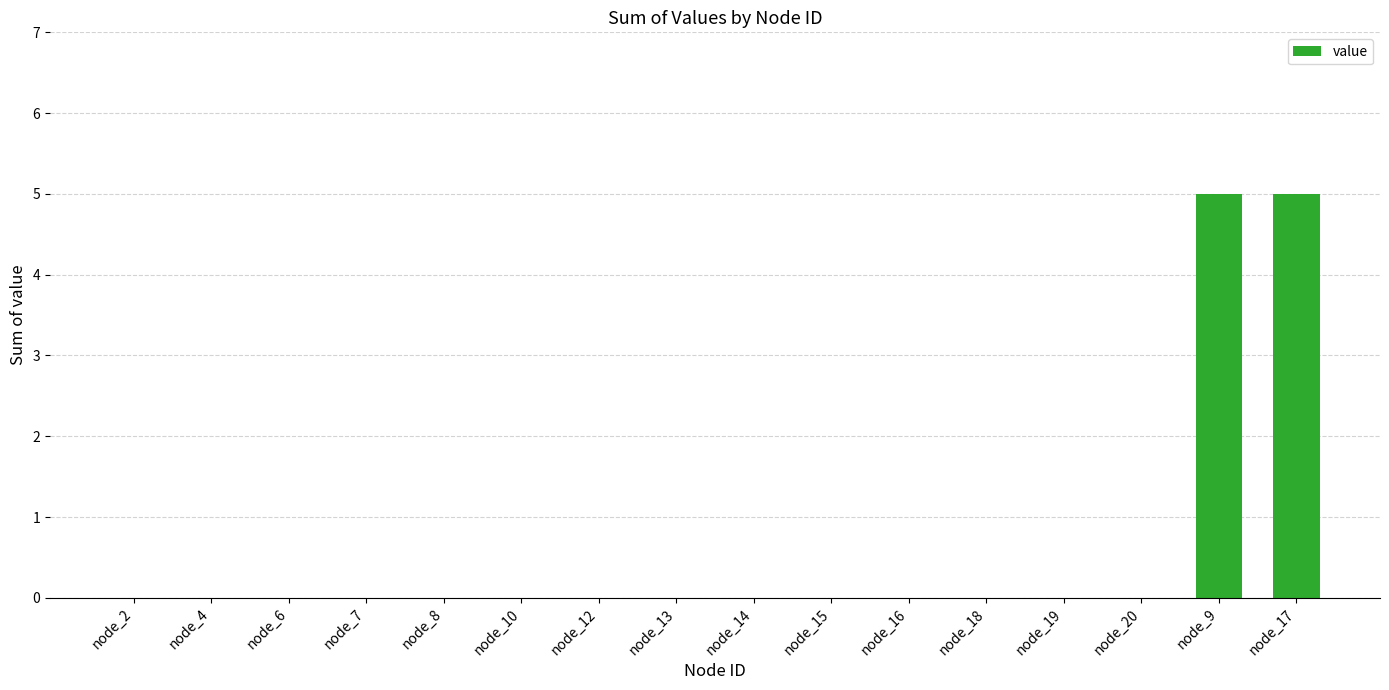

Is it true that the value at node_19 is -3?

False